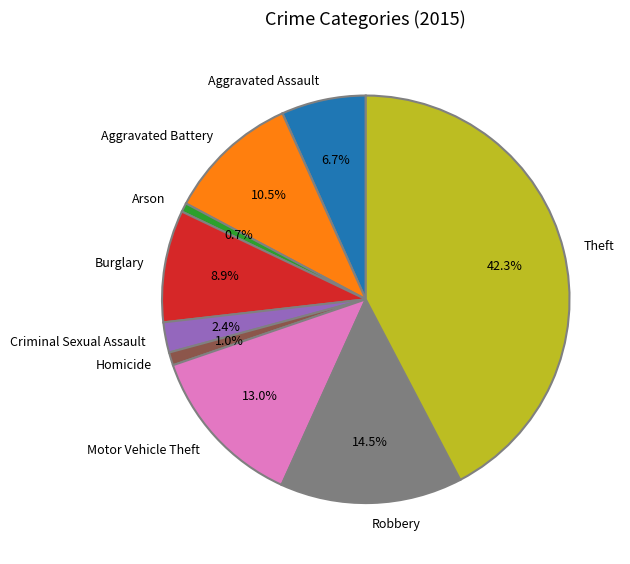

Approximately how many times larger is the value at Criminal Sexual Assault compared to Arson?

3.4